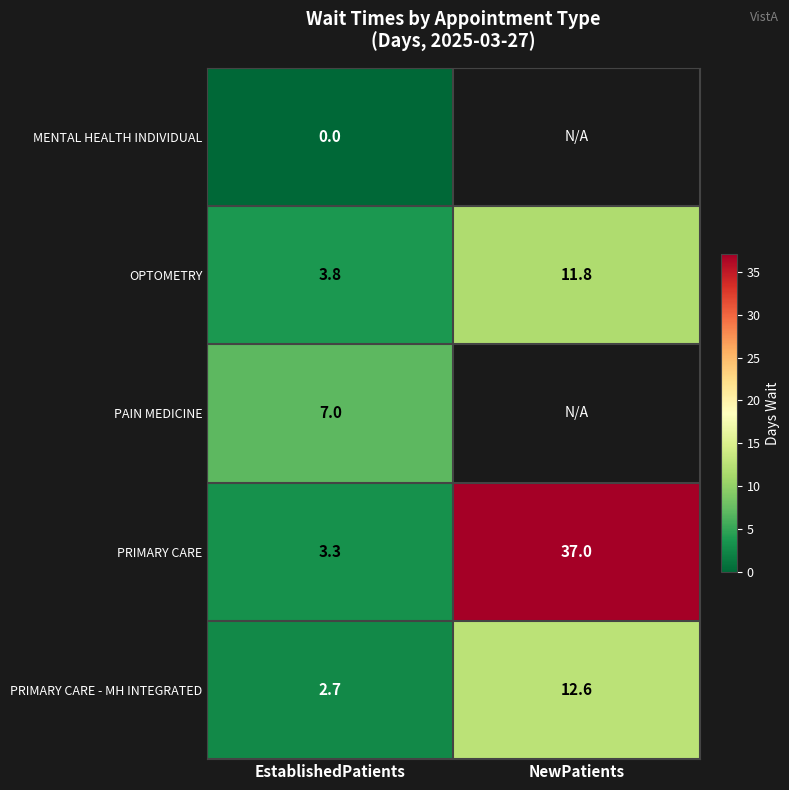

What is the total value across all series at EstablishedPatients?

16.8